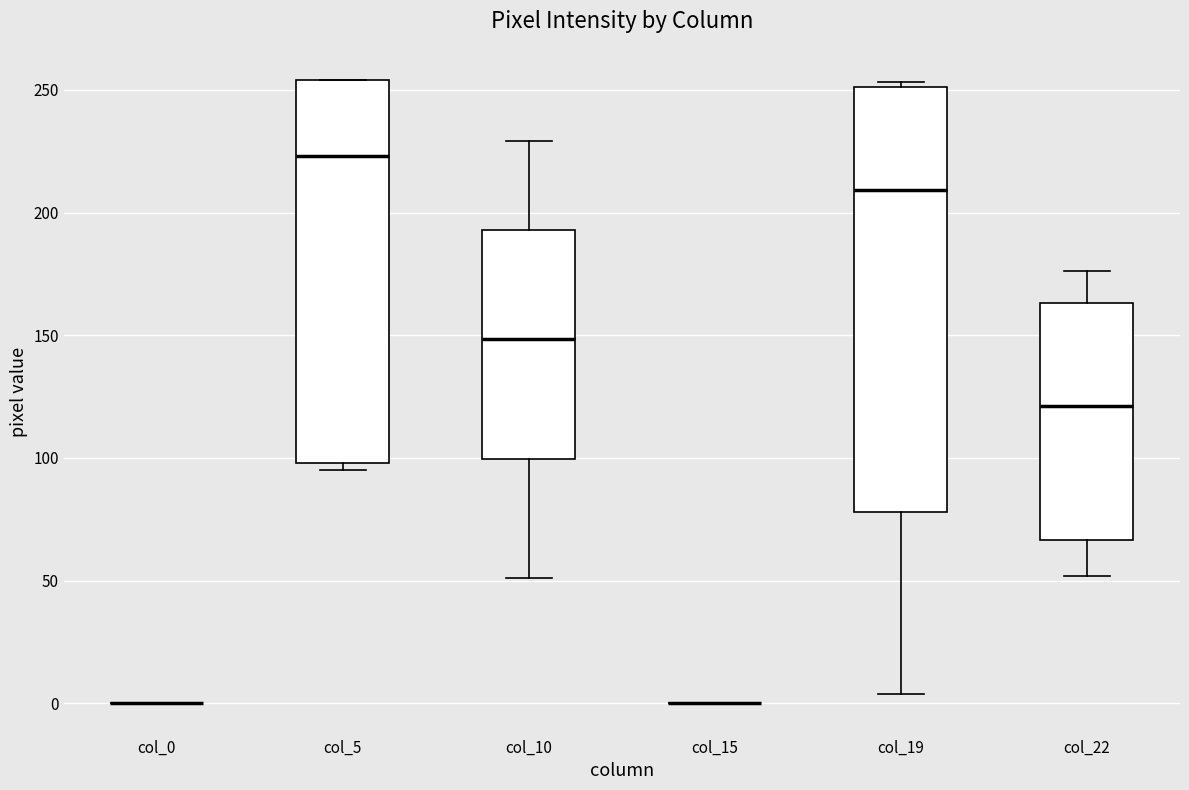

Which box is the tallest, from its lower edge to its upper edge?

col_19